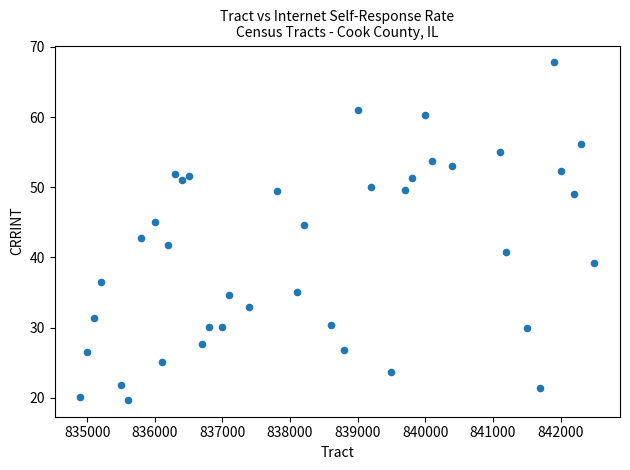

What is the range of X values (max minus min)?

7600.0